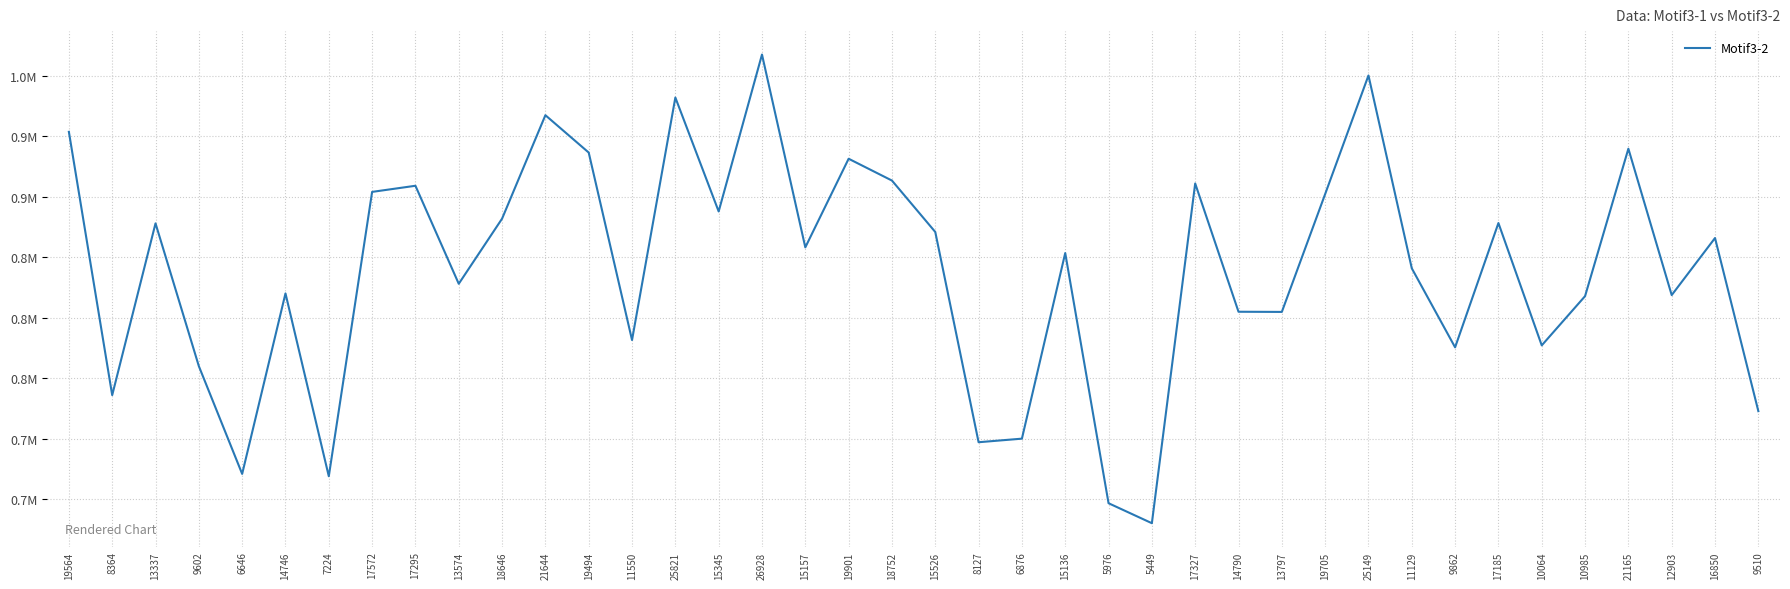

Does the chart display data point markers on the line(s)?

No